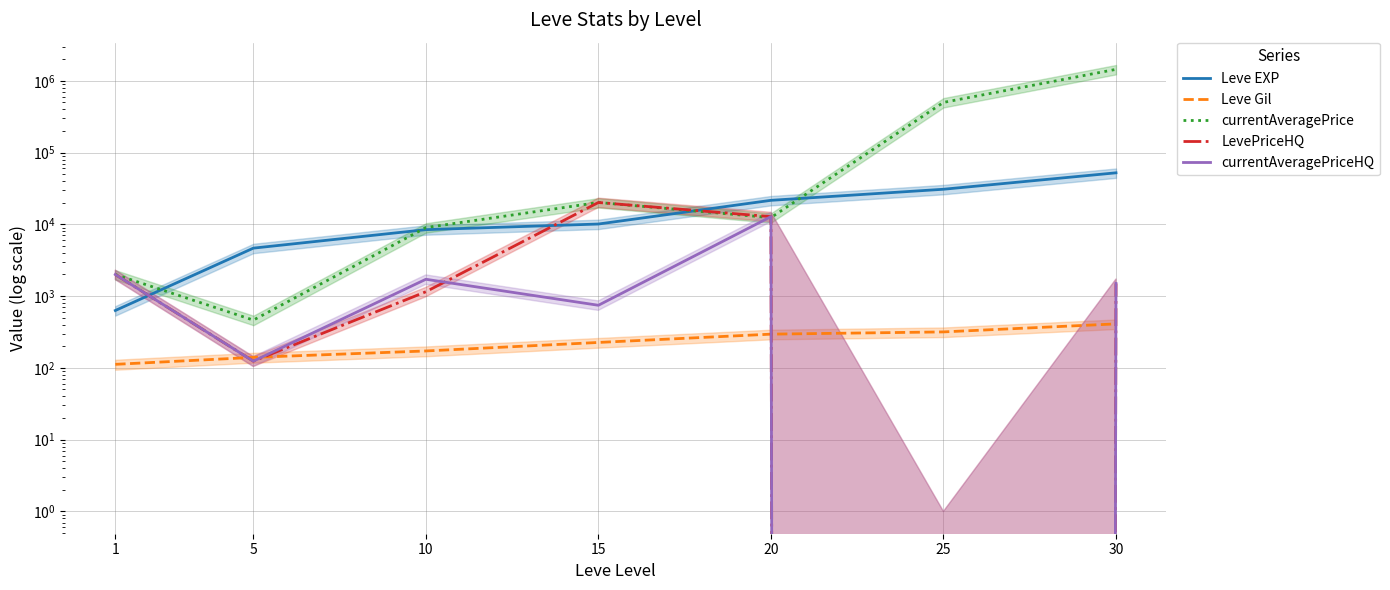

List the series in order of their peak value, lowest first.

Leve Gil, currentAveragePriceHQ, LevePriceHQ, Leve EXP, currentAveragePrice